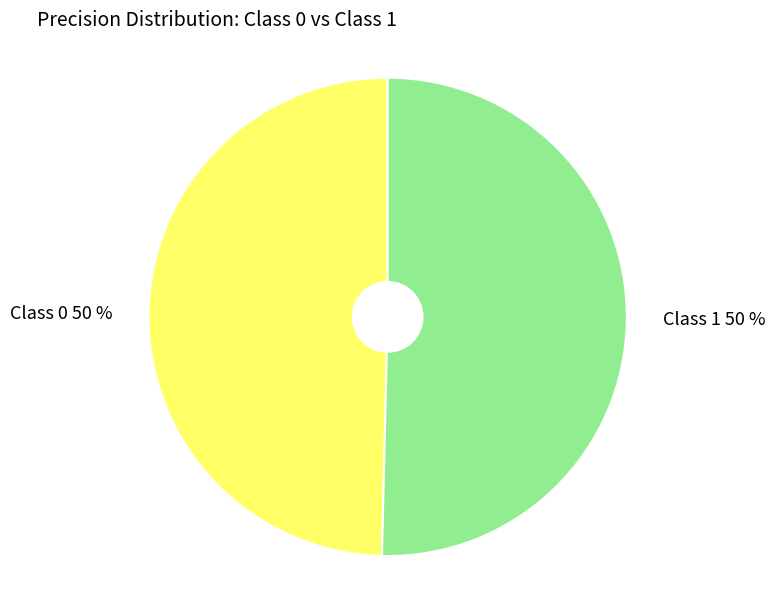

Is it true that Class 1 50 % is 50% of the pie?

True